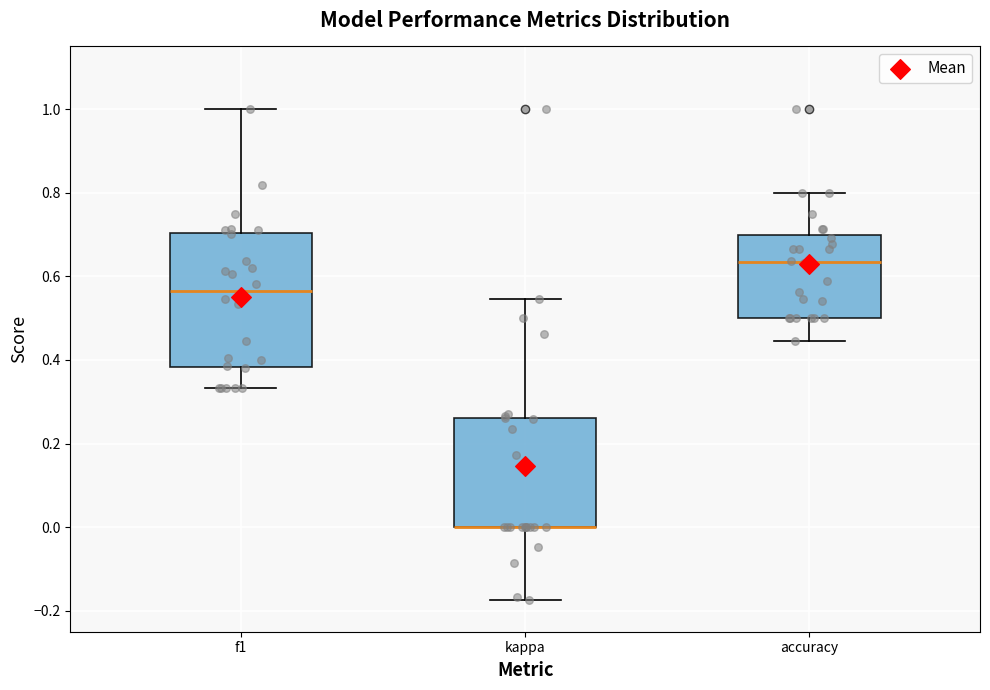

Reading left to right, transcribe this box plot: for each box, give where its median line is, the range the box spans, and where its two whiskers end, as read against the y-axis. The values are not printed on the chart, so give them approximately, as read against the axis.

f1: median 0.56, box 0.38 to 0.70, whiskers 0.34 to 1.00
kappa: median 0.00 (drawn on the box's lower edge), box 0.00 to 0.26, whiskers -0.18 to 0.54
accuracy: median 0.64, box 0.50 to 0.70, whiskers 0.44 to 0.80